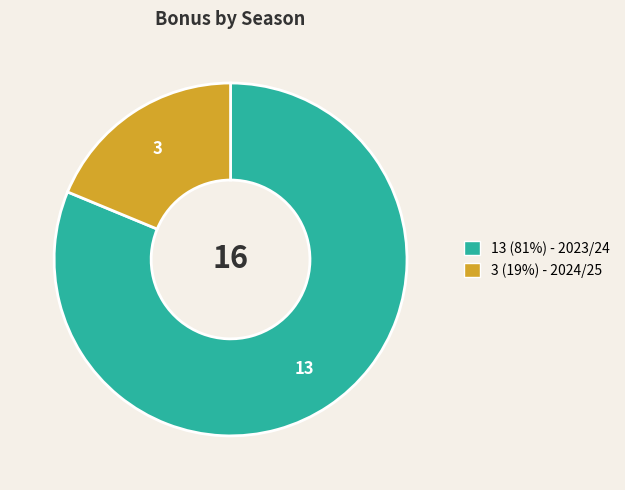

Does any single category account for the majority?

Yes